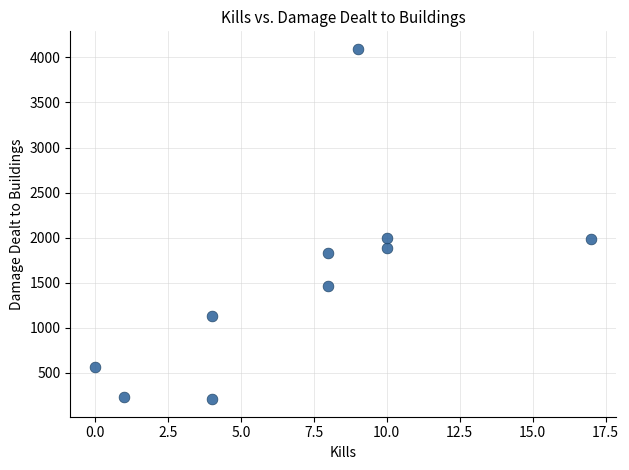

What is the range of X values (max minus min)?

17